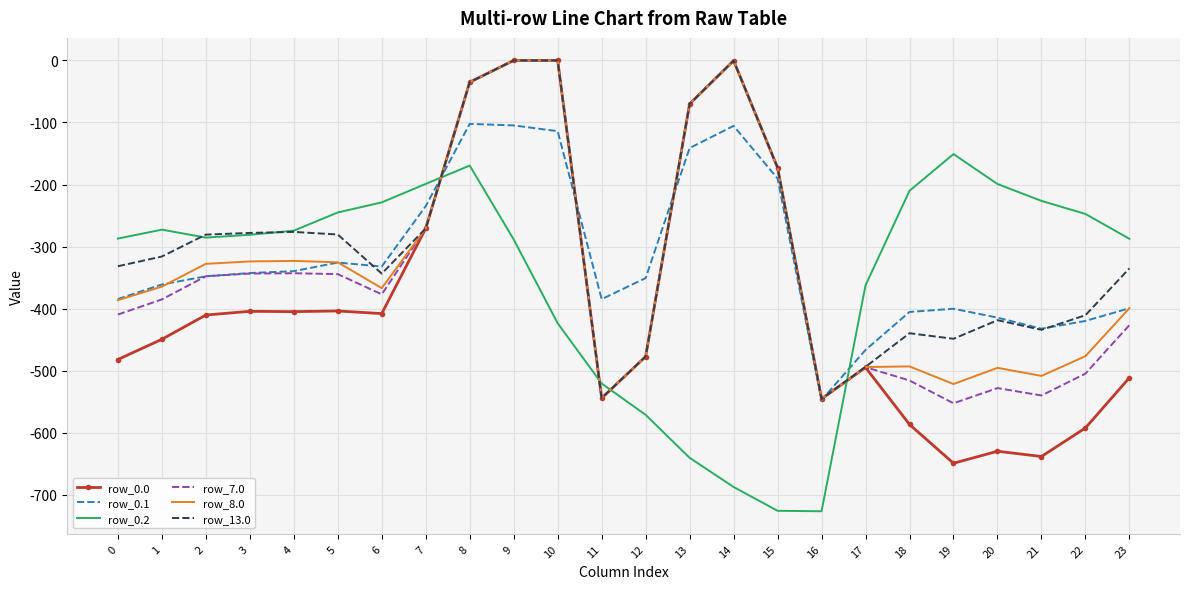

Which series has the widest spread of values?

row_0.0